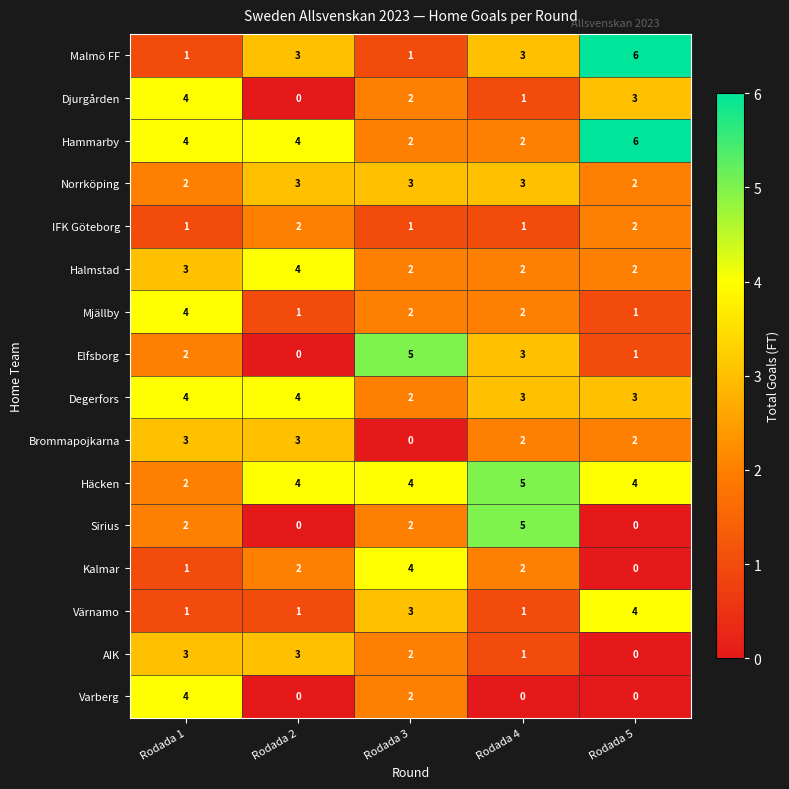

Which label corresponds to the largest value in the chart?

Rodada 5